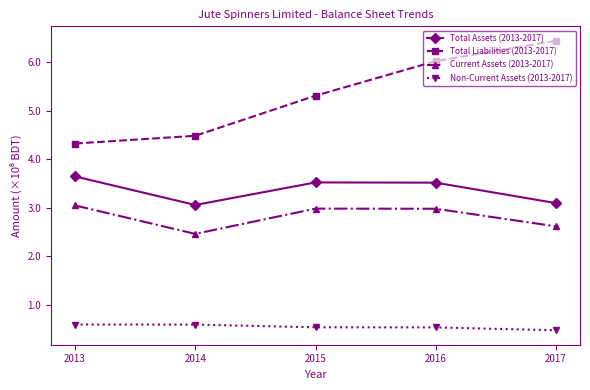

True or false: Non-Current Assets (2013-2017) and Total Assets (2013-2017) cross at least once.

False